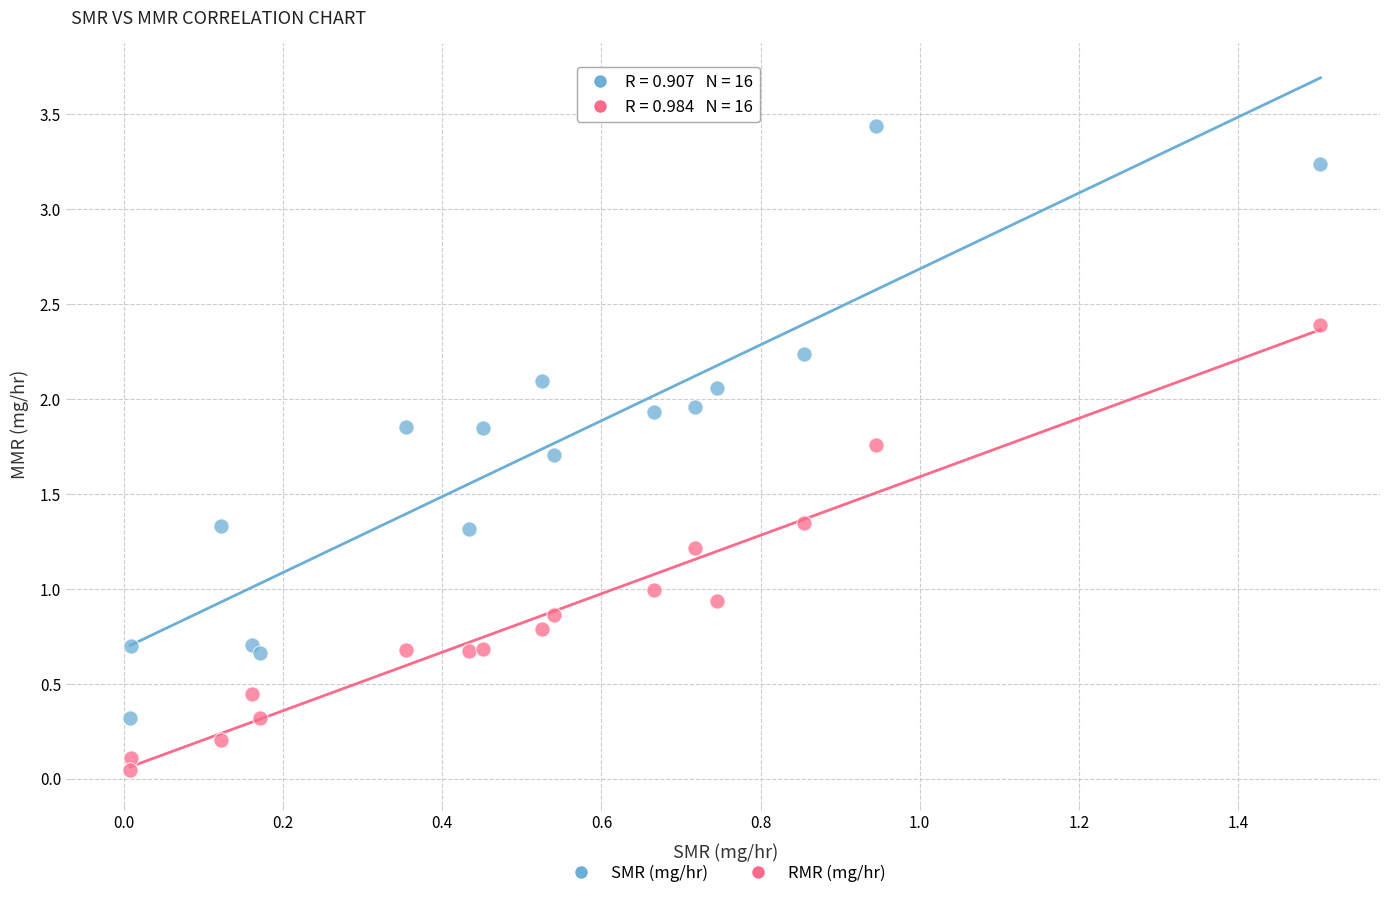

What are all the series names shown in the legend?

SMR (mg/hr), RMR (mg/hr)